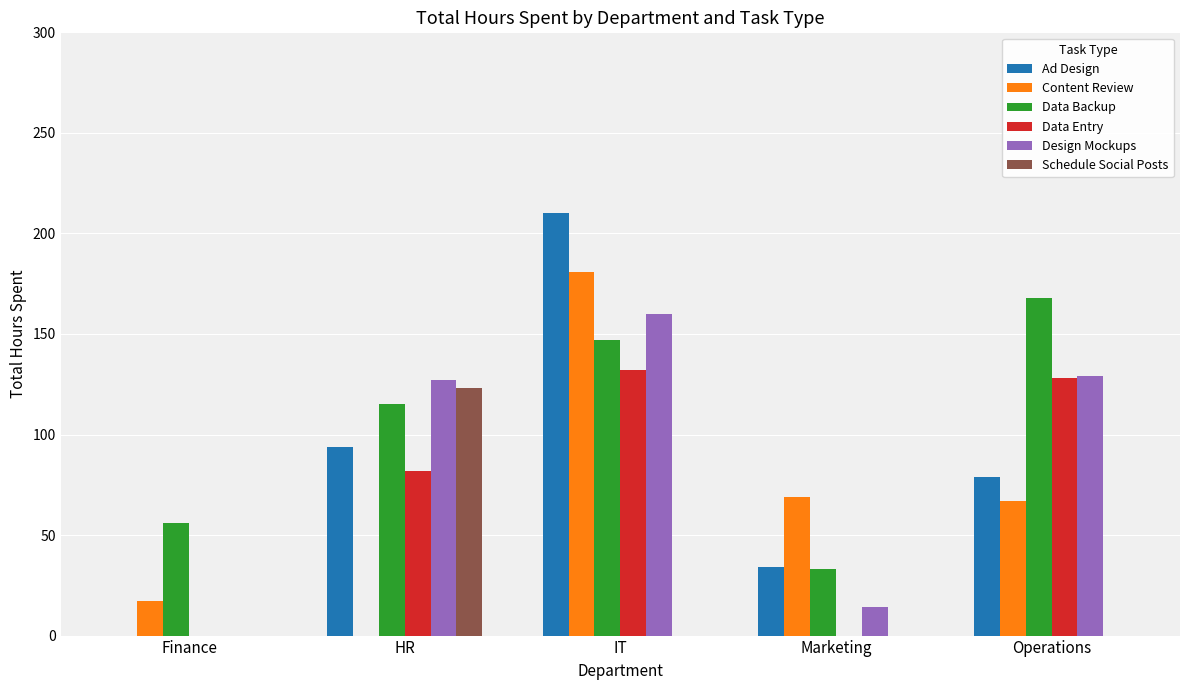

What is the difference between the Design Mockups values at IT and Finance?

160